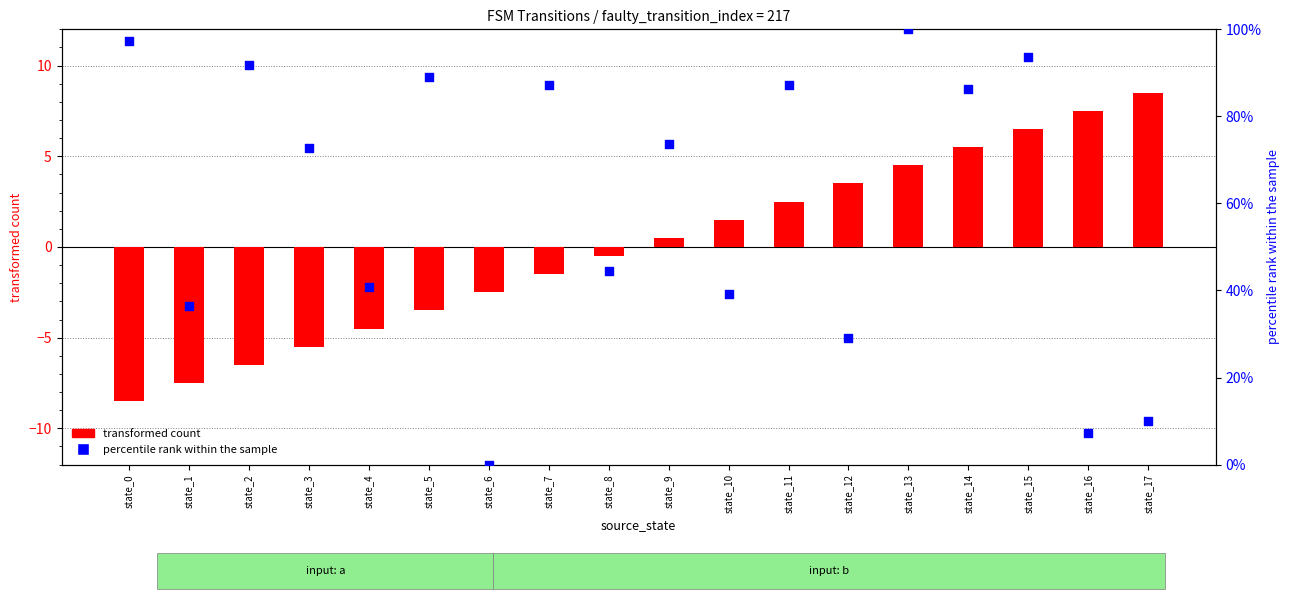

Which series has the widest spread of Y values?

percentile rank within the sample